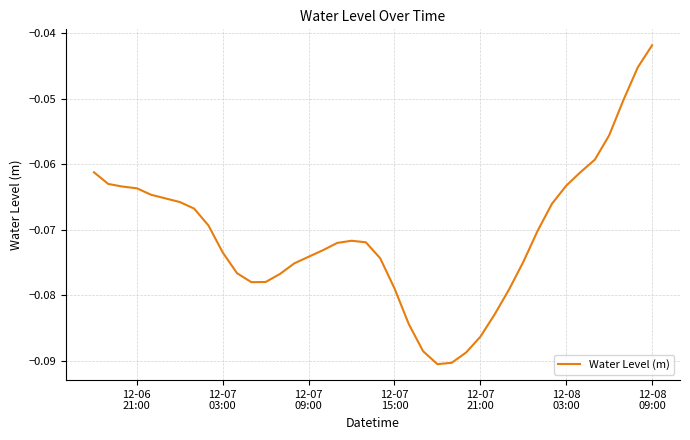

Count the number of categories in the chart.

40